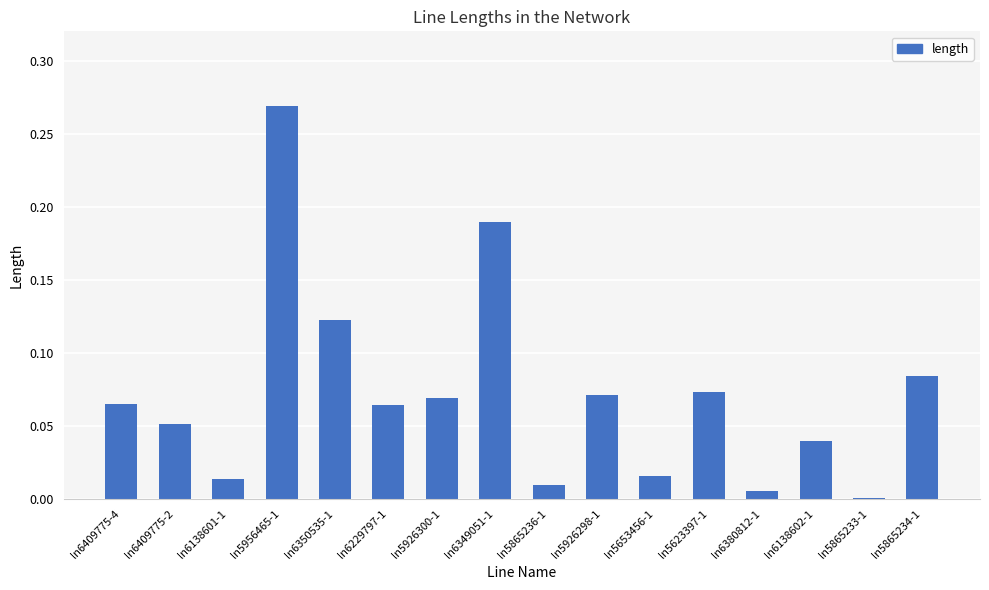

What is the sum of all values?

1.1